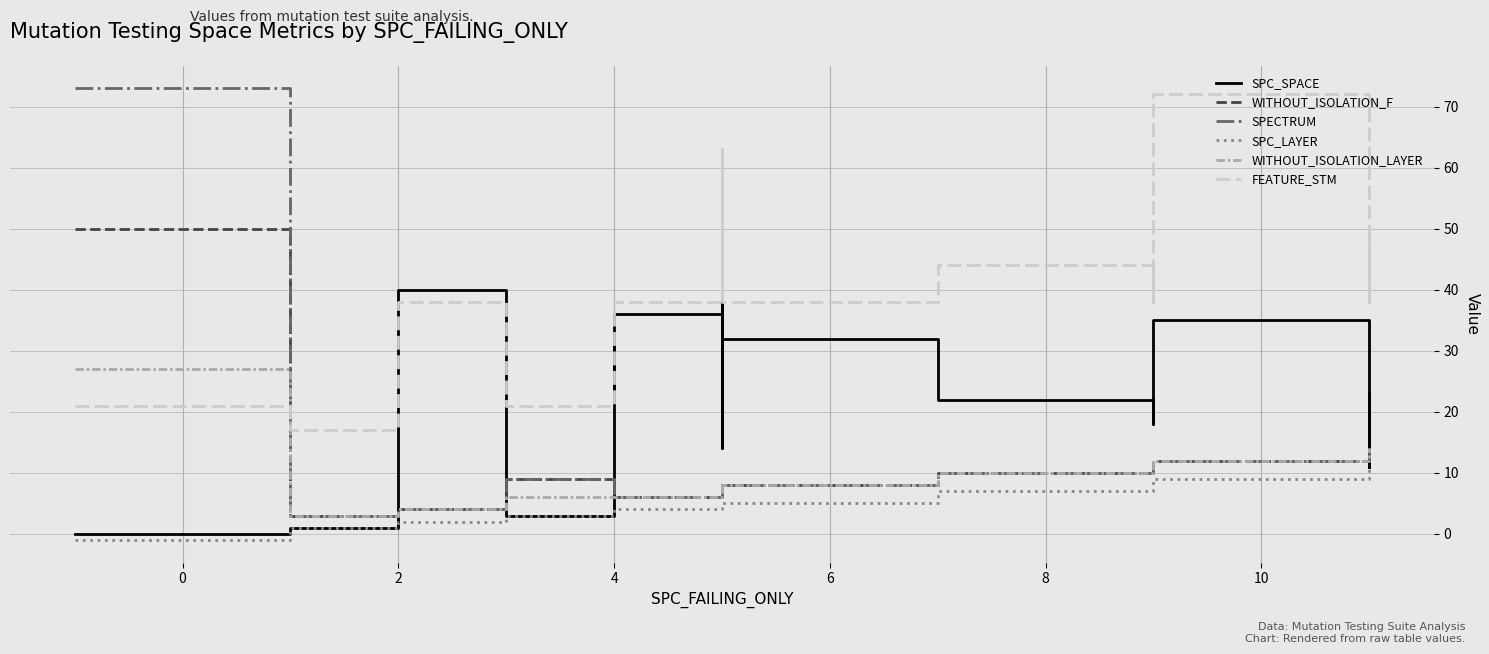

What are all the series names shown in the legend?

SPC_SPACE, WITHOUT_ISOLATION_F, SPECTRUM, SPC_LAYER, WITHOUT_ISOLATION_LAYER, FEATURE_STM